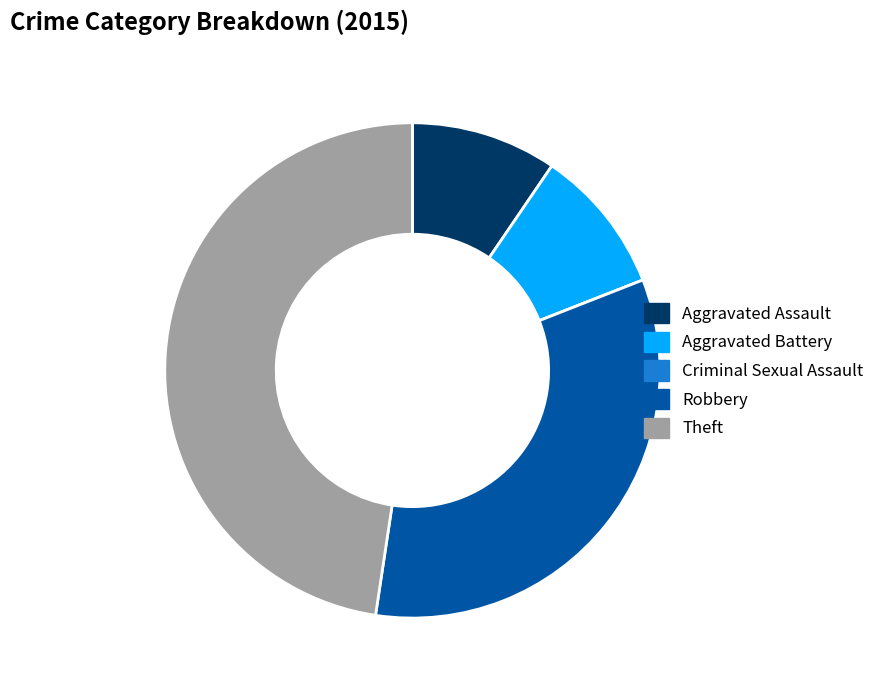

True or false: Aggravated Assault accounts for 1% of the total.

False